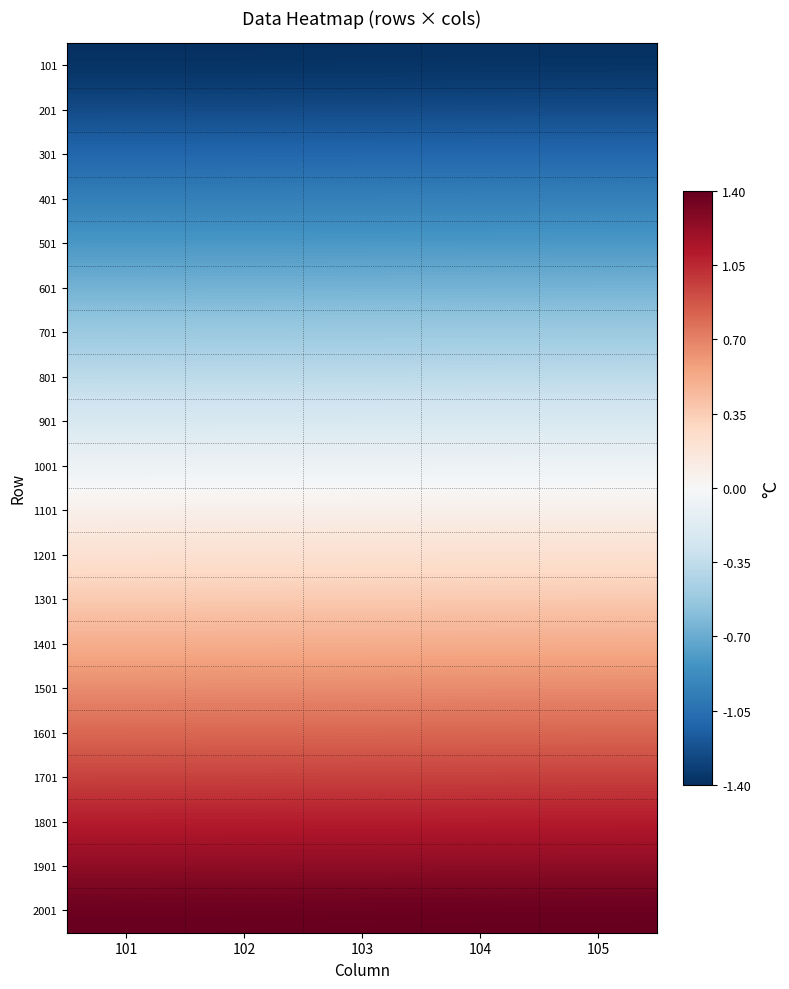

Reading left to right, what are all the values shown in this chart?

101: 101=-1.4	102=-1.4	103=-1.4	104=-1.4	105=-1.4
201: 101=-1.3	102=-1.3	103=-1.2	104=-1.2	105=-1.2
301: 101=-1.1	102=-1.1	103=-1.1	104=-1.1	105=-1.1
401: 101=-1.0	102=-1.0	103=-1.0	104=-1.0	105=-1.0
501: 101=-0.8	102=-0.8	103=-0.8	104=-0.8	105=-0.8
601: 101=-0.7	102=-0.7	103=-0.7	104=-0.7	105=-0.7
701: 101=-0.5	102=-0.5	103=-0.5	104=-0.5	105=-0.5
801: 101=-0.4	102=-0.4	103=-0.4	104=-0.4	105=-0.4
901: 101=-0.2	102=-0.2	103=-0.2	104=-0.2	105=-0.2
1001: 101=-0.1	102=-0.1	103=-0.1	104=-0.1	105=-0.1
1101: 101=0.1	102=0.1	103=0.1	104=0.1	105=0.1
1201: 101=0.2	102=0.2	103=0.2	104=0.2	105=0.2
1301: 101=0.4	102=0.4	103=0.4	104=0.4	105=0.4
1401: 101=0.5	102=0.5	103=0.5	104=0.5	105=0.5
1501: 101=0.7	102=0.7	103=0.7	104=0.7	105=0.7
1601: 101=0.8	102=0.8	103=0.8	104=0.8	105=0.8
1701: 101=1.0	102=1.0	103=1.0	104=1.0	105=1.0
1801: 101=1.1	102=1.1	103=1.1	104=1.1	105=1.1
1901: 101=1.2	102=1.2	103=1.3	104=1.3	105=1.3
2001: 101=1.4	102=1.4	103=1.4	104=1.4	105=1.4